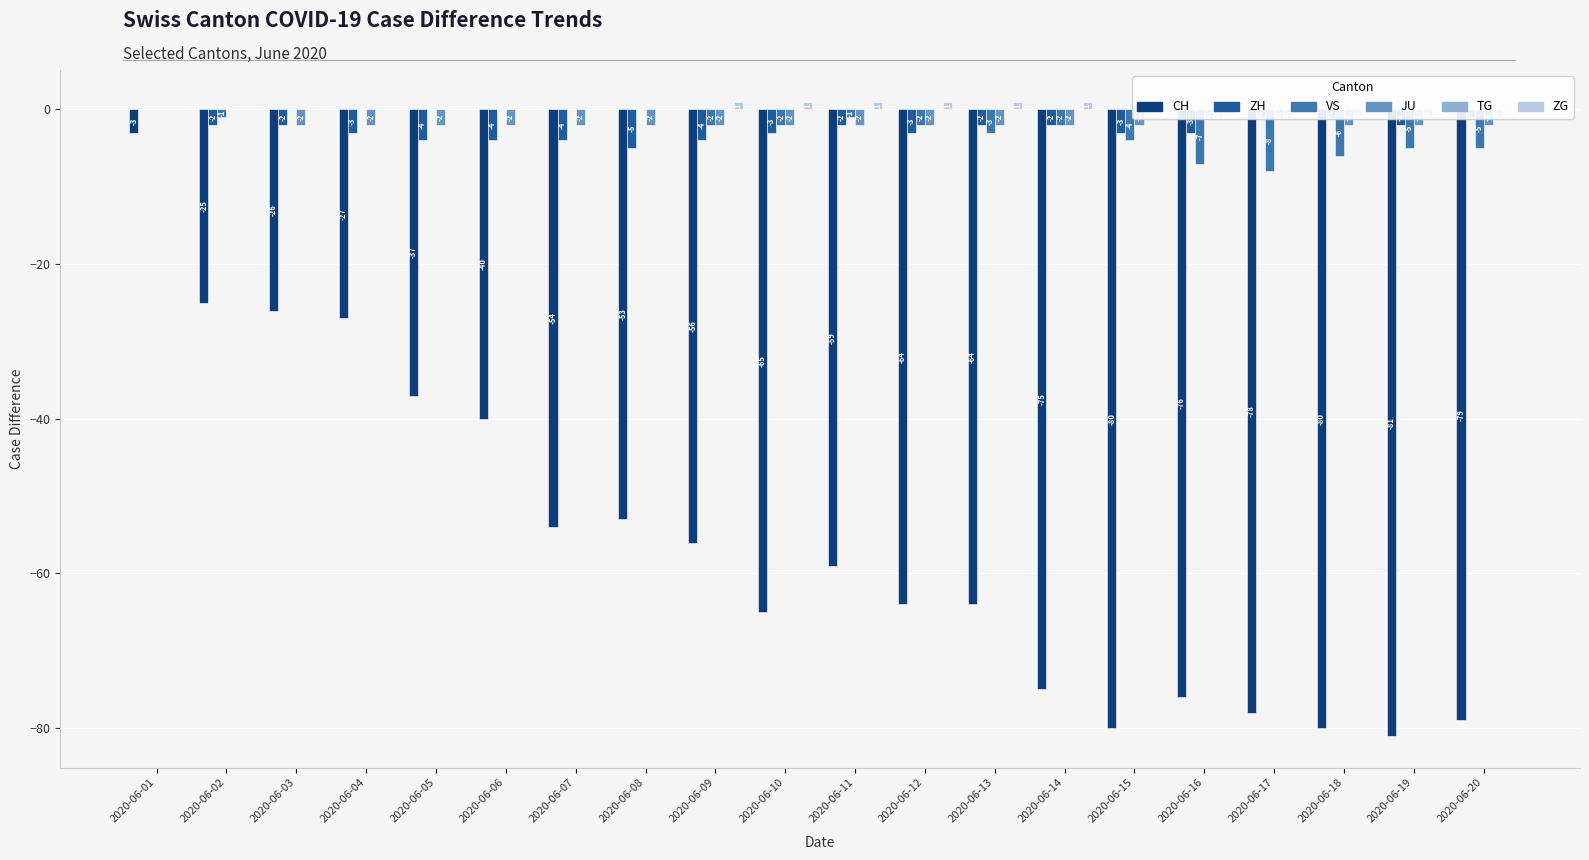

Reading left to right, list all the values displayed in this chart.

CH: -3	-25	-26	-27	-37	-40	-54	-53	-56	-65	-59	-64	-64	-75	-80	-76	-78	-80	-81	-79
ZH: 0	-2	-2	-3	-4	-4	-4	-5	-4	-3	-2	-3	-2	-2	-3	-3	-1	-1	-2	-1
VS: 0	-1	0	0	0	0	0	0	-2	-2	-1	-2	-3	-2	-4	-7	-8	-6	-5	-5
JU: 0	0	-2	-2	-2	-2	-2	-2	-2	-2	-2	-2	-2	-2	-2	-1	-1	-2	-2	-2
TG: 0	0	0	0	0	0	0	0	0	0	0	0	0	0	0	-1	-1	-1	-1	-1
ZG: 0	0	0	0	0	0	0	0	1	1	1	1	1	1	0	0	0	0	0	0